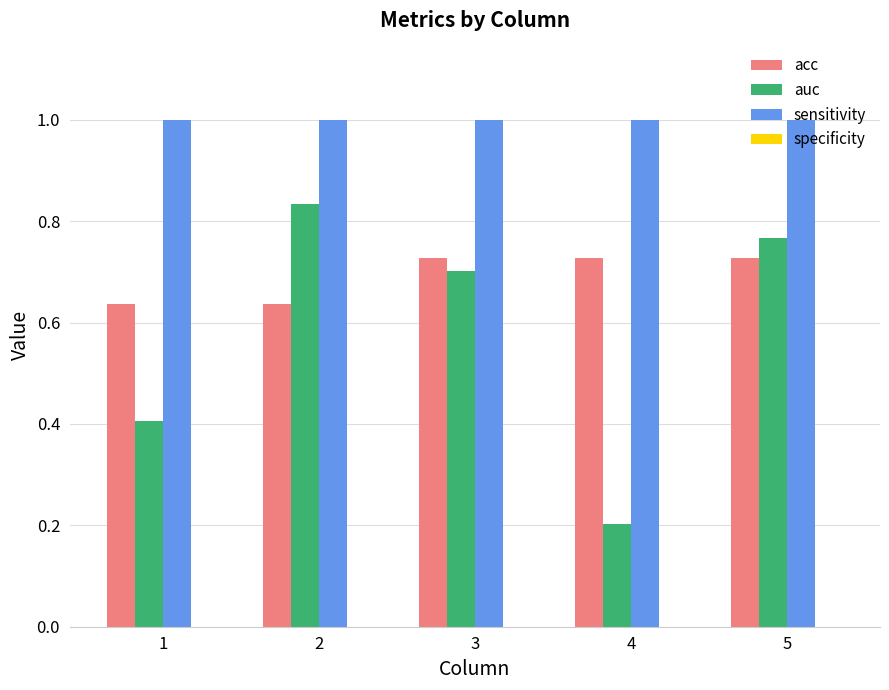

Are the bars grouped side by side (vs. stacked)?

Yes